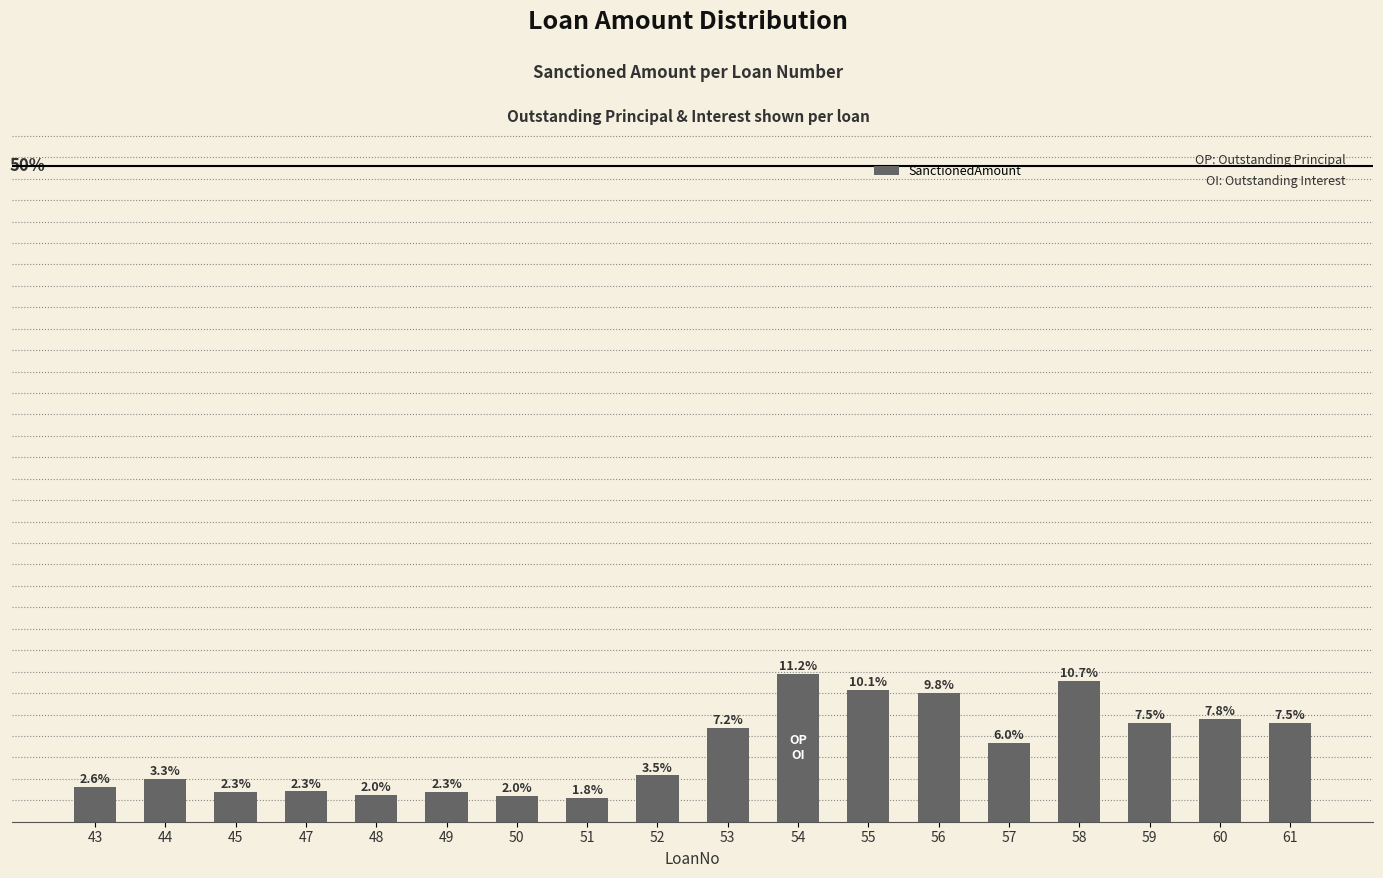

What is the smallest value displayed?

110000